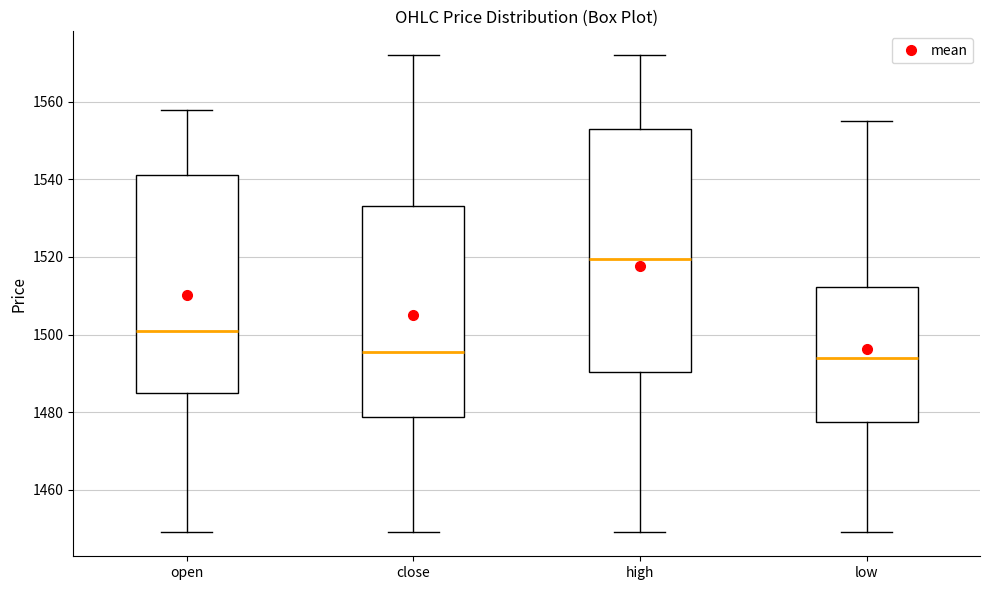

Where is the lower edge of the box for close on the y-axis? The values are not printed on the chart, so give them approximately, as read against the axis.

1478